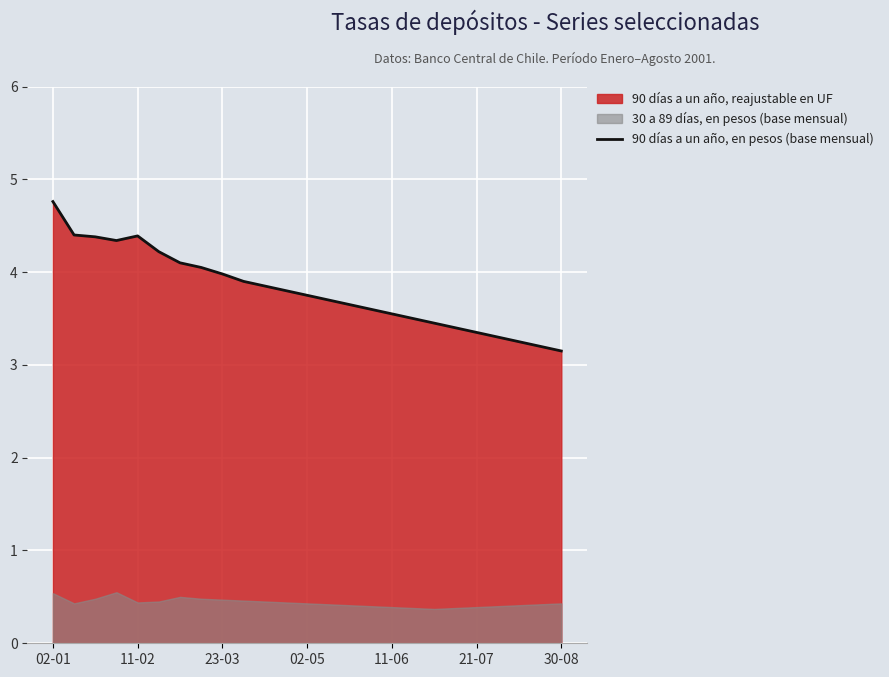

How many points are lower than both their immediate neighbors (excluding endpoints)?

1